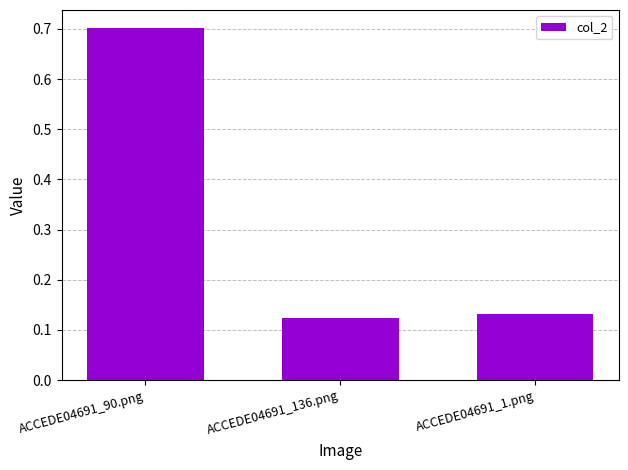

What is the difference between the maximum and minimum values?

0.6